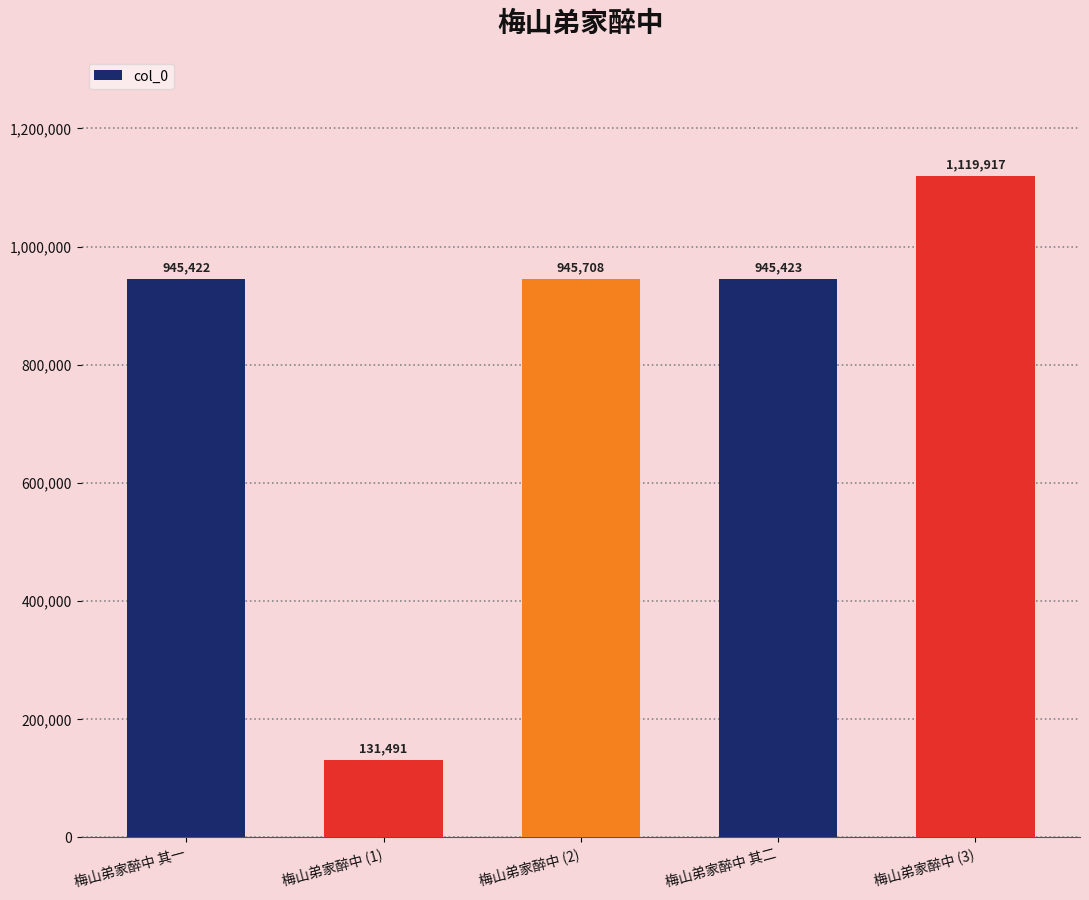

The chart shows a value of 1812798 at 梅山弟家醉中 (3). True or false?

False